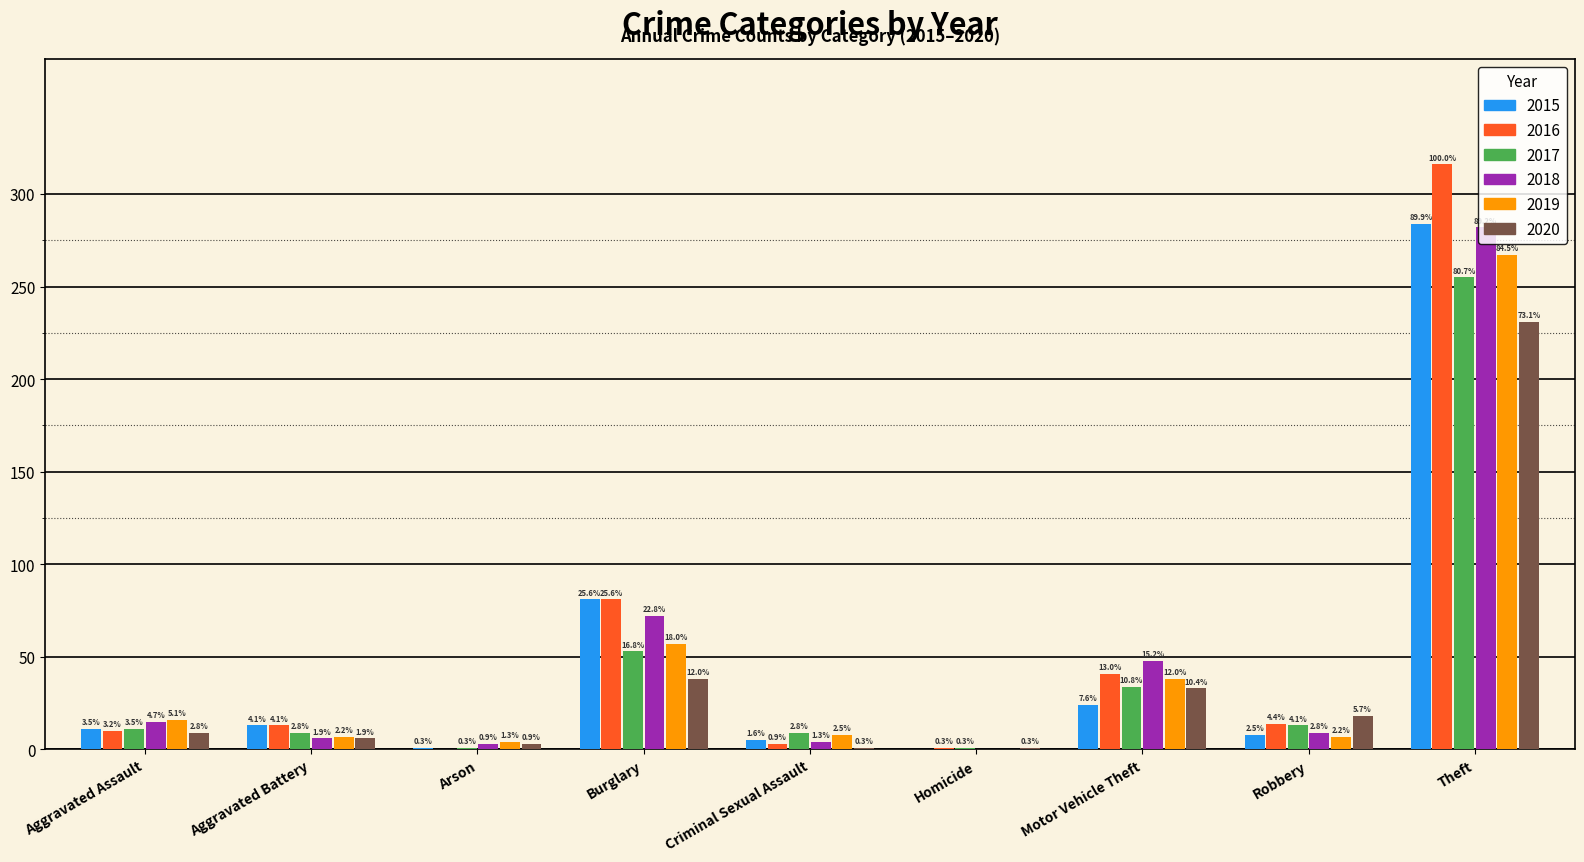

At Burglary, list the series in order from smallest to largest.

2020, 2017, 2019, 2018, 2015, 2016